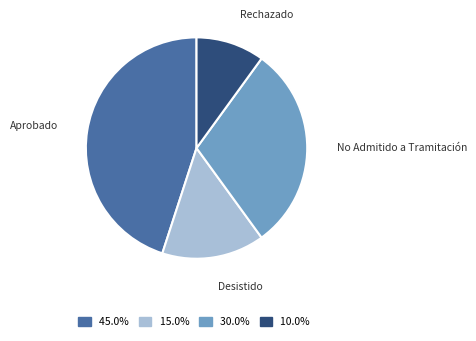

Rank the categories by value from lowest to highest.

Rechazado, Desistido, No Admitido a Tramitación, Aprobado